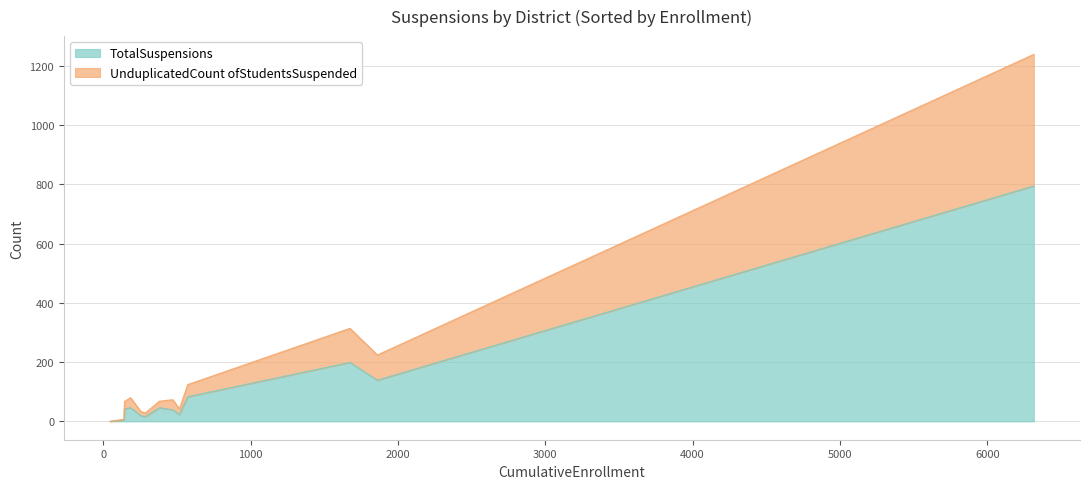

What is the spread (max minus min) of values at Anderson Valley Unified?

4